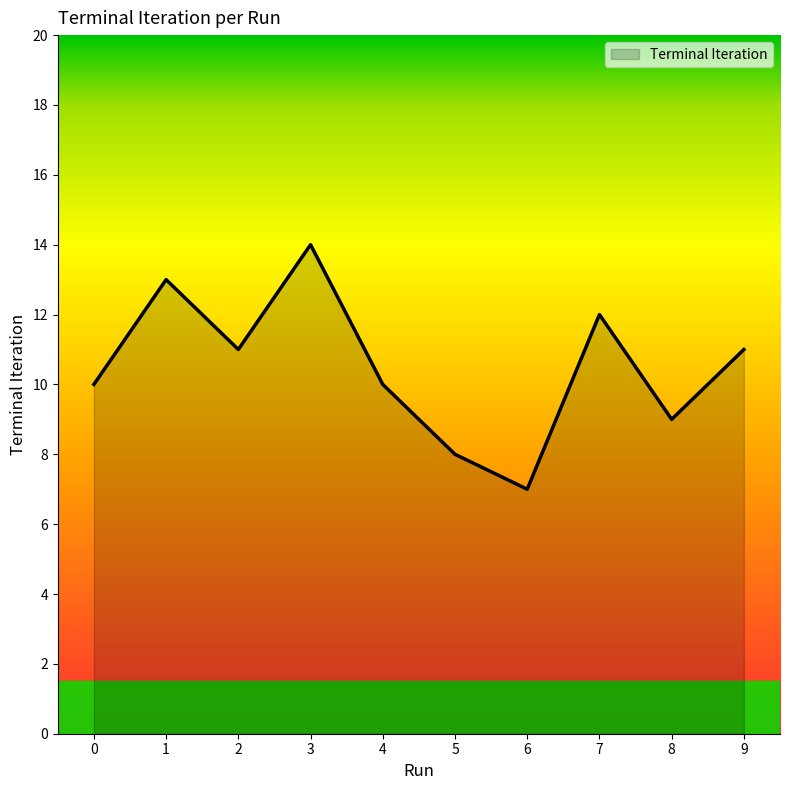

At which label does the data first exceed 11?

1